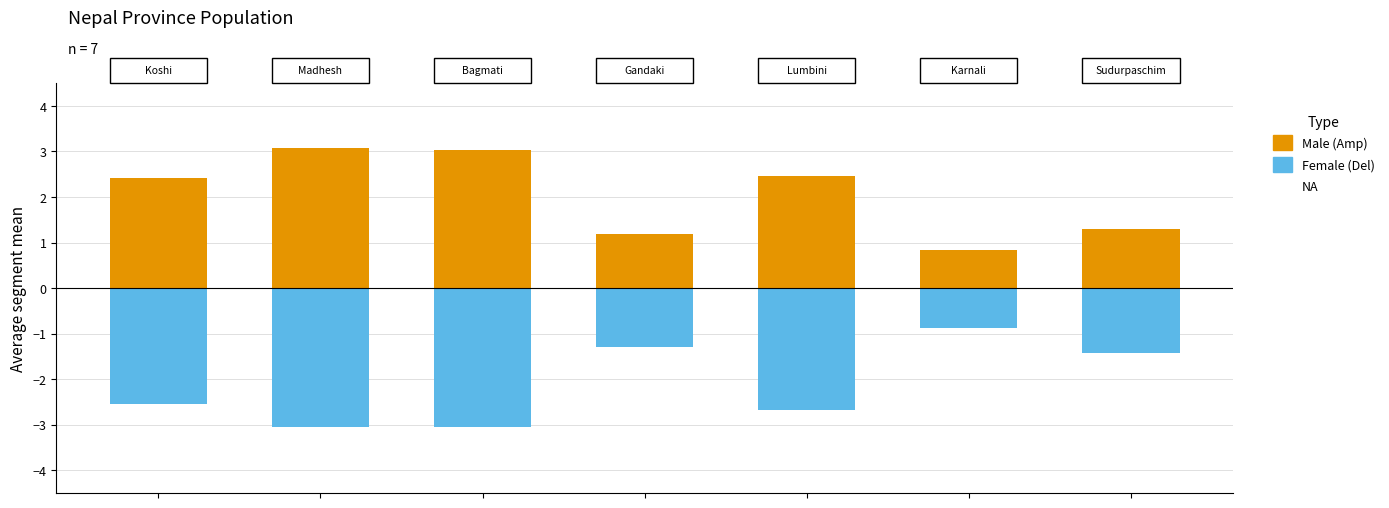

What is the average value of the Male (Amp) series?

2.0